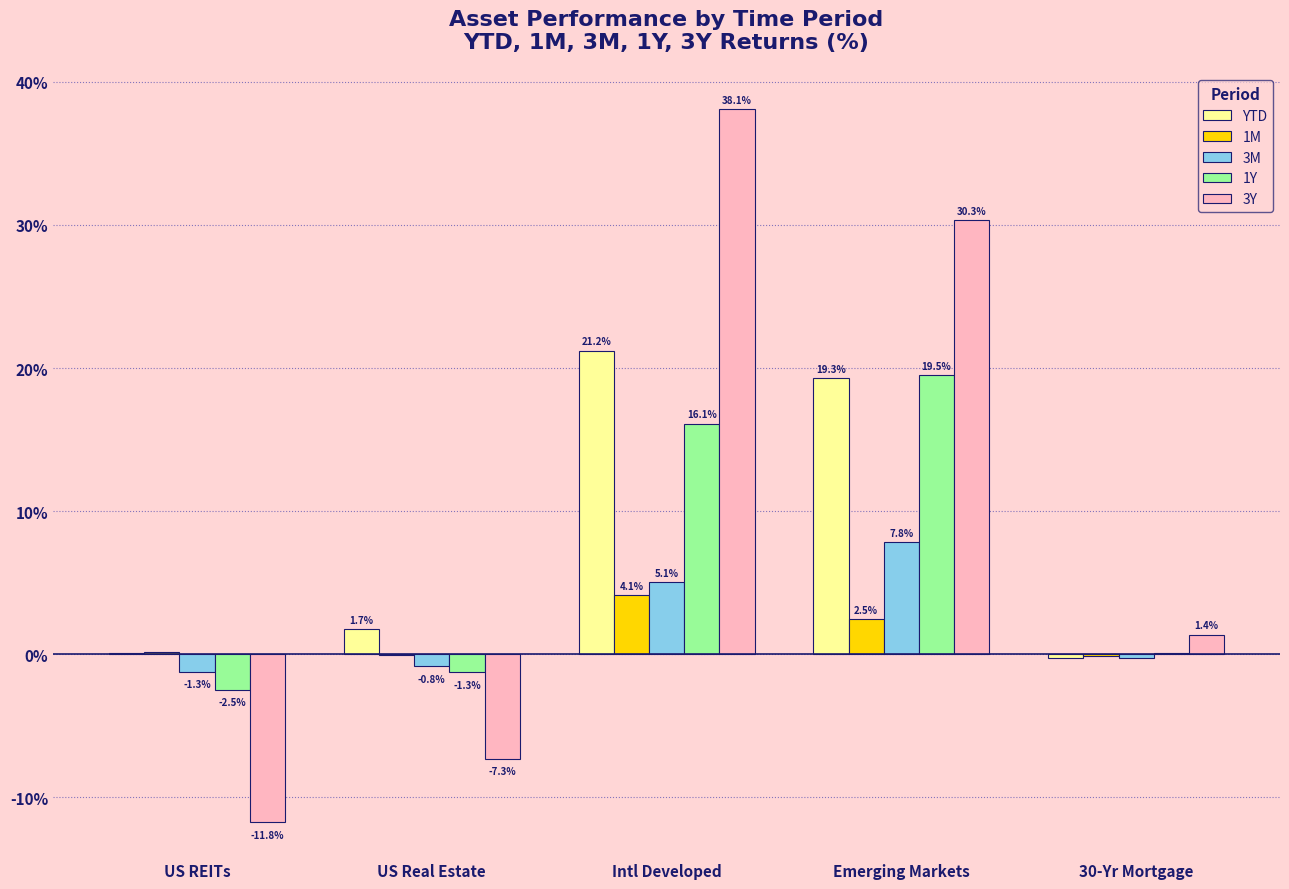

How many positive values does the 3M series have?

2